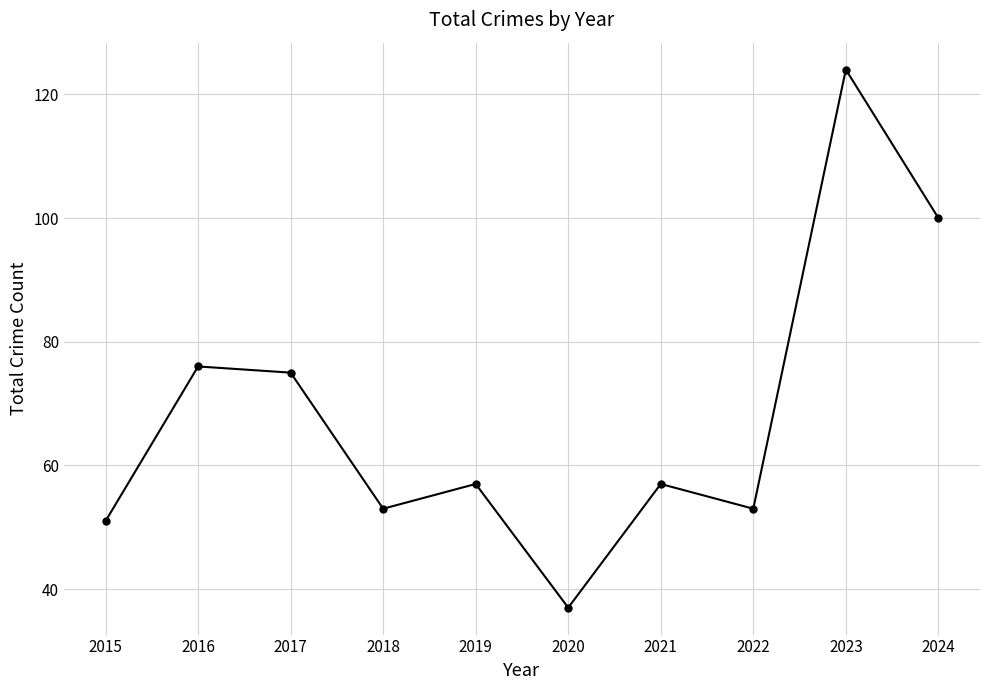

True or false: the data shows 17 at 2017.

False